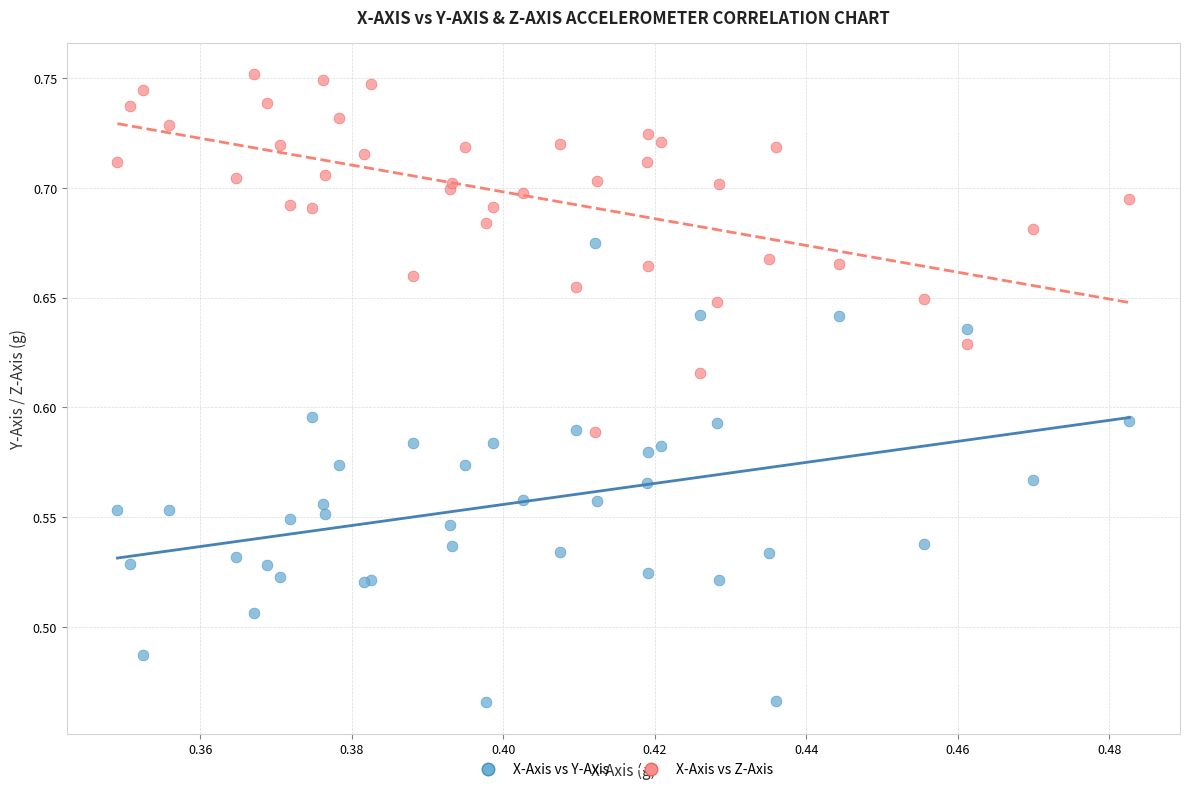

Which series reaches the maximum Y coordinate?

X-Axis vs Z-Axis